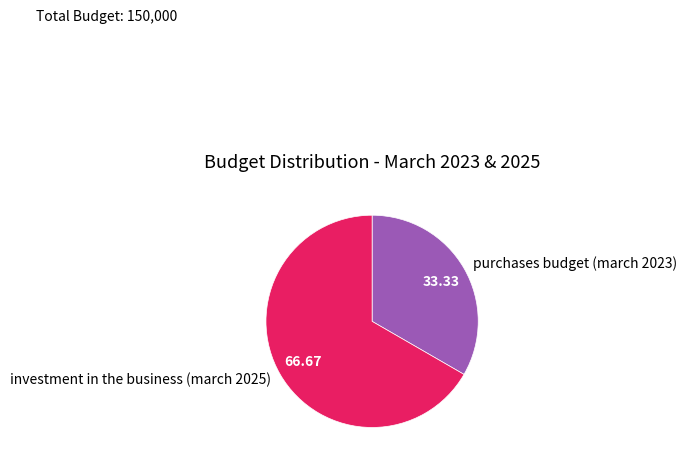

Between investment in the business (march 2025) and purchases budget (march 2023), which is larger?

investment in the business (march 2025)